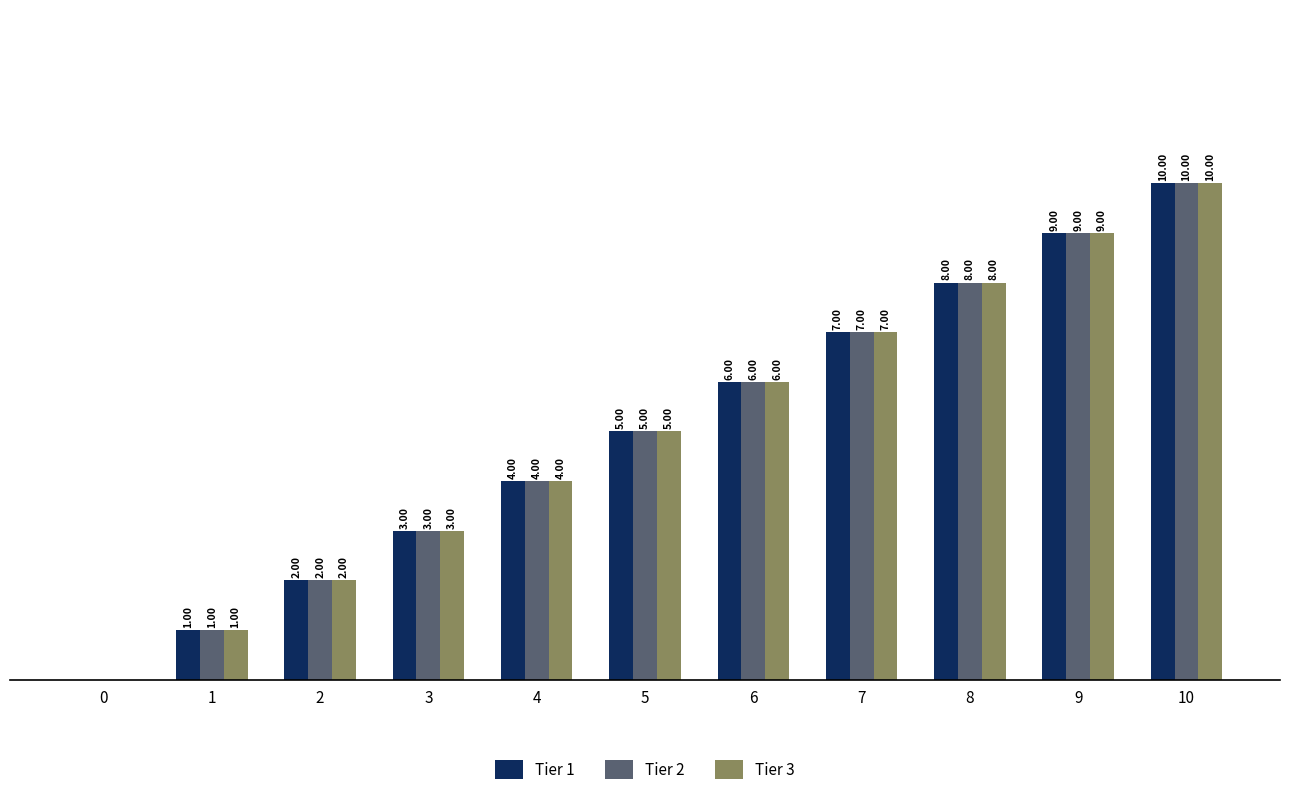

Is the value of Tier 1 at 4 greater than the value of Tier 3 at 9?

No